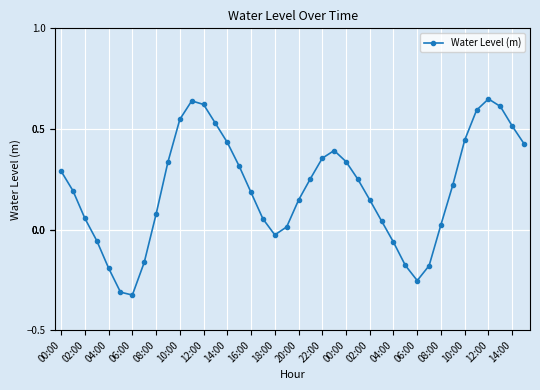

Does the chart have visible grid lines?

Yes